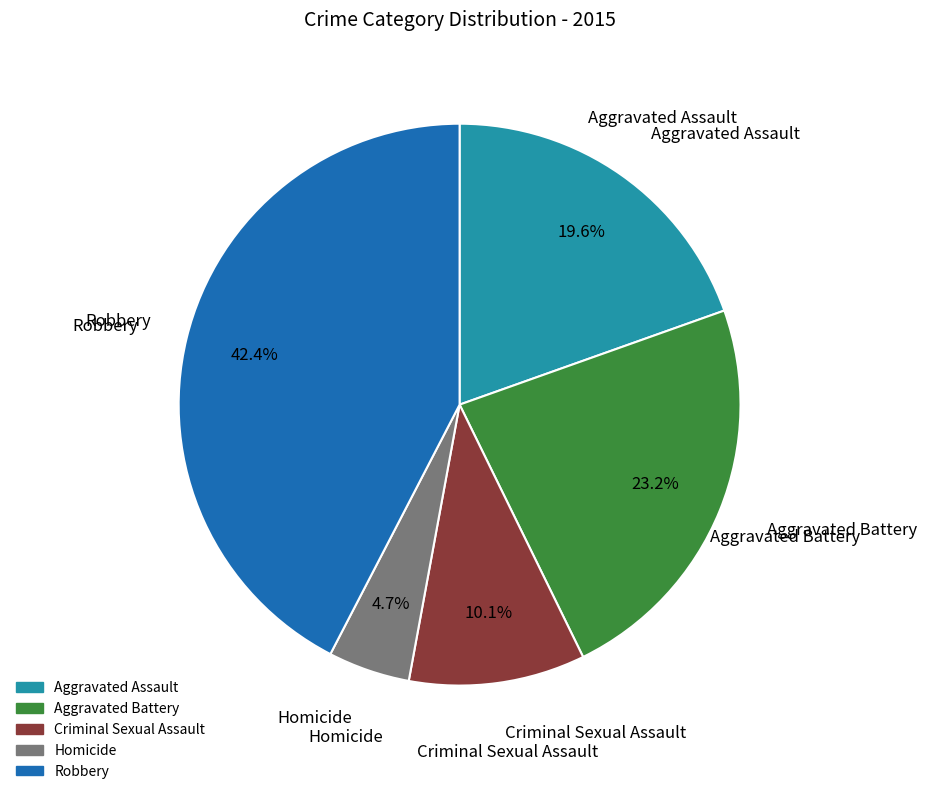

What is the total percentage of Criminal Sexual Assault and Aggravated Assault?

29.7%